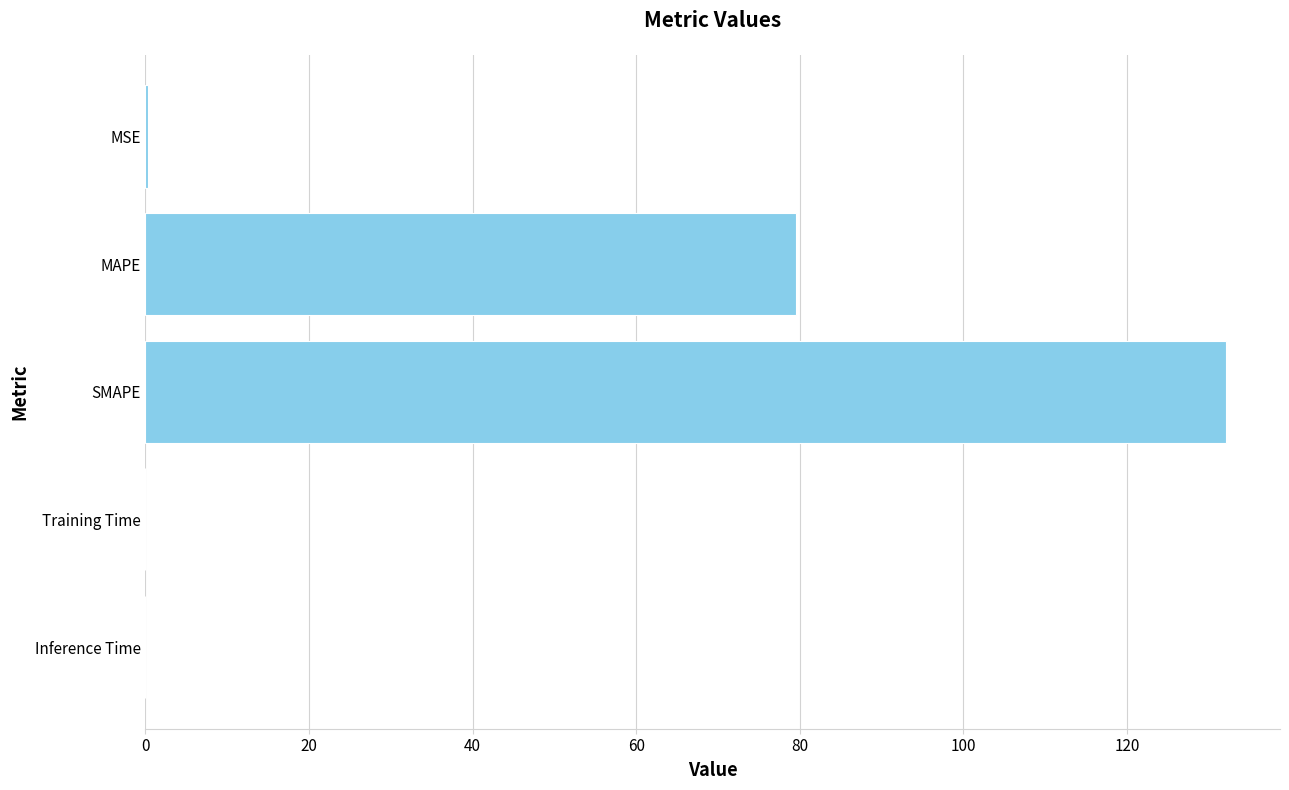

What is the change in value from MAPE to SMAPE?

+52.6